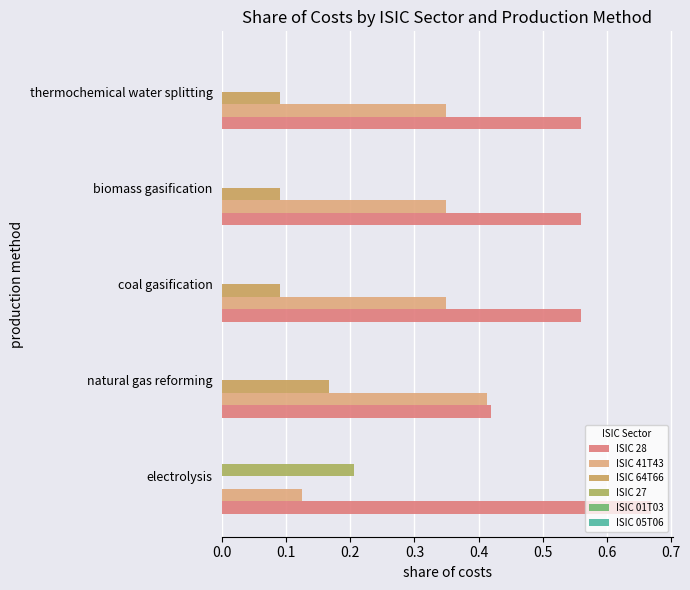

How many data points does each series have?

5